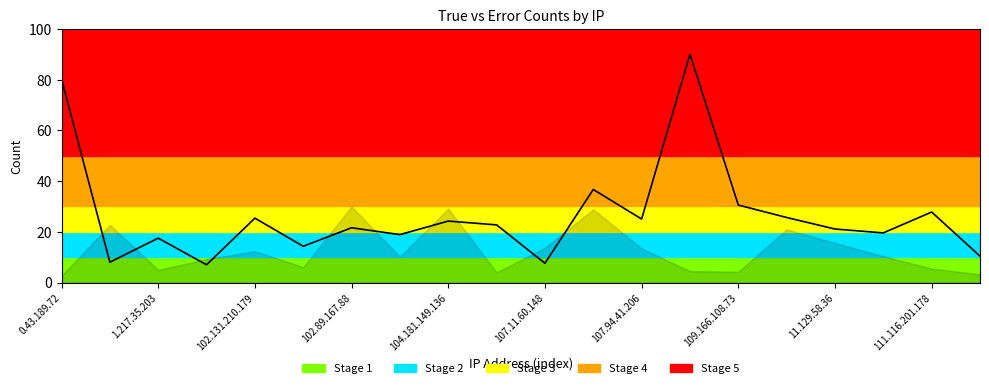

How many values exceed 22?

10